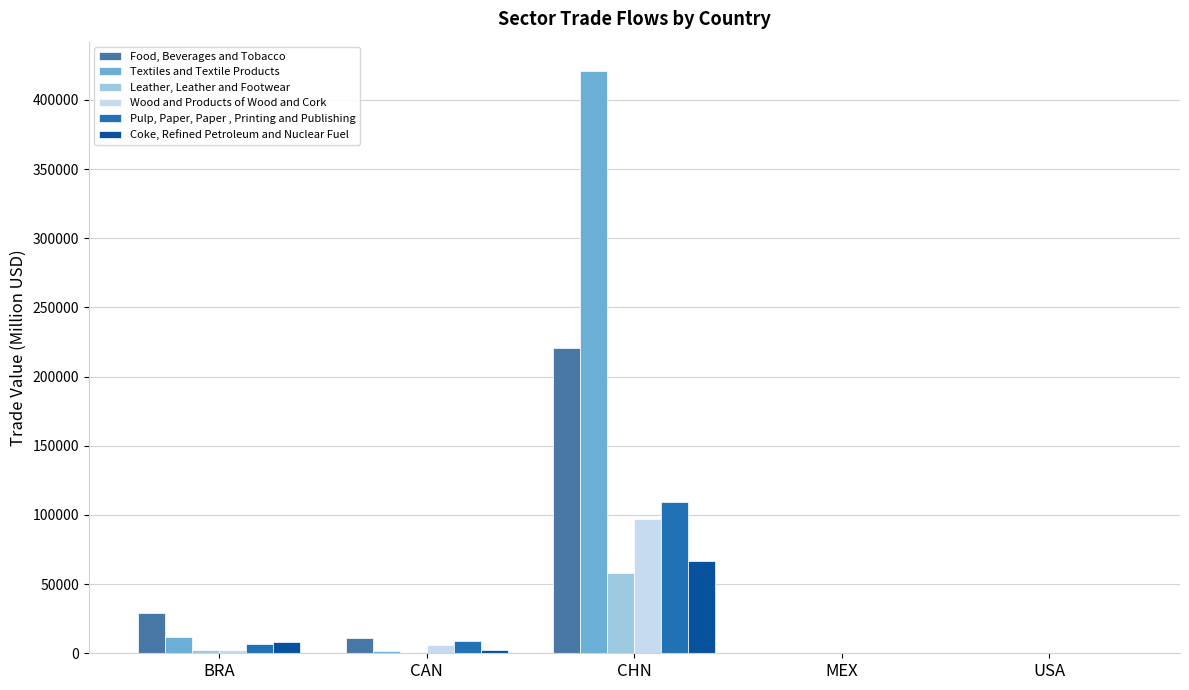

What is the greatest value displayed?

420988.0